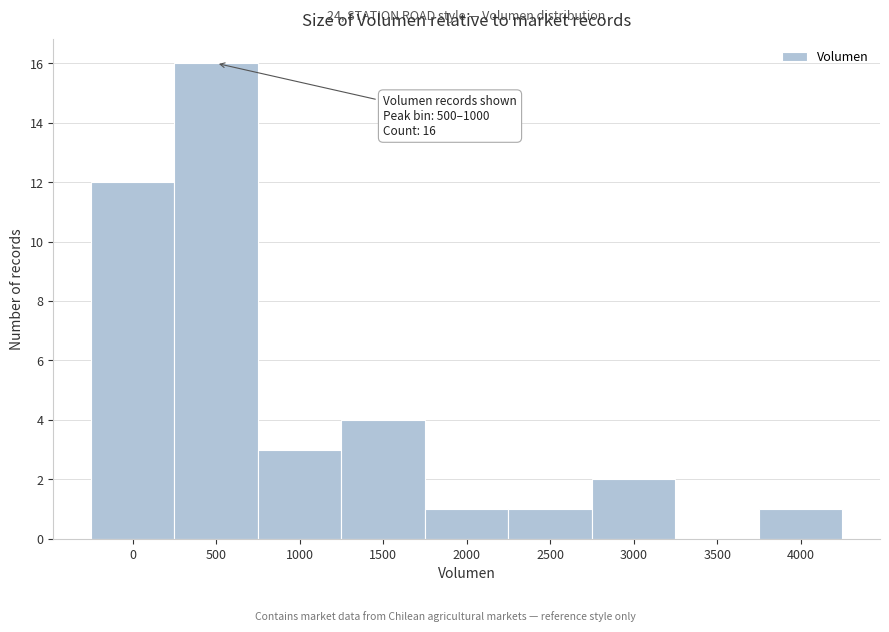

Reading left to right, list all the values displayed in this chart.

0=12	500=16	1000=3	1500=4	2000=1	2500=1	3000=2	3500=0	4000=1